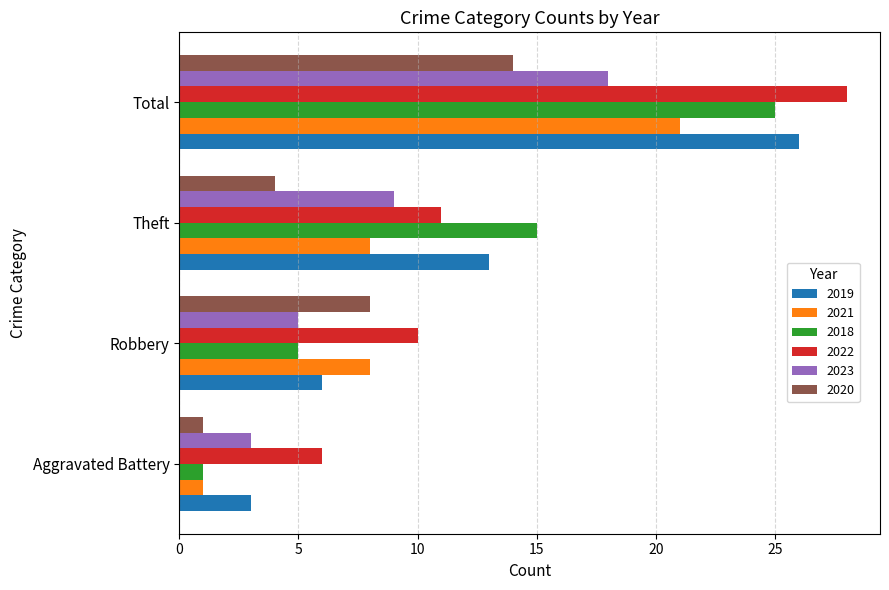

What is the approximate value of 2020 at Theft, to the nearest 5?

5